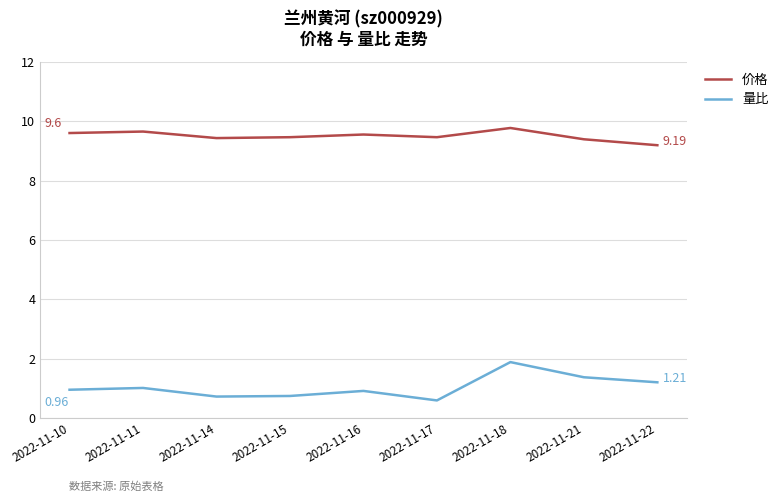

At how many categories does at least one series exceed 9?

9